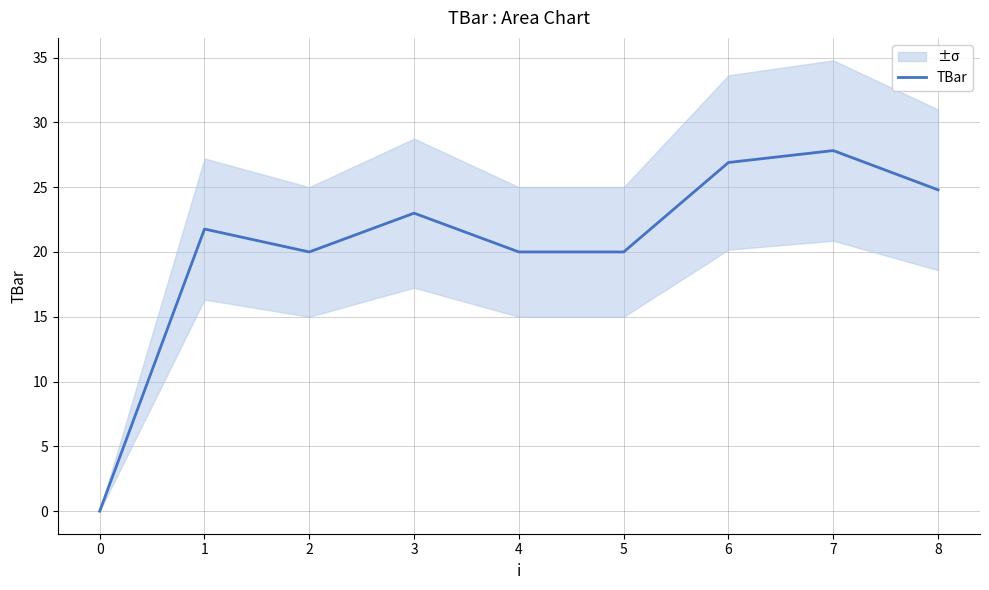

The value of TBar at 2 is 13.1. True or false?

False